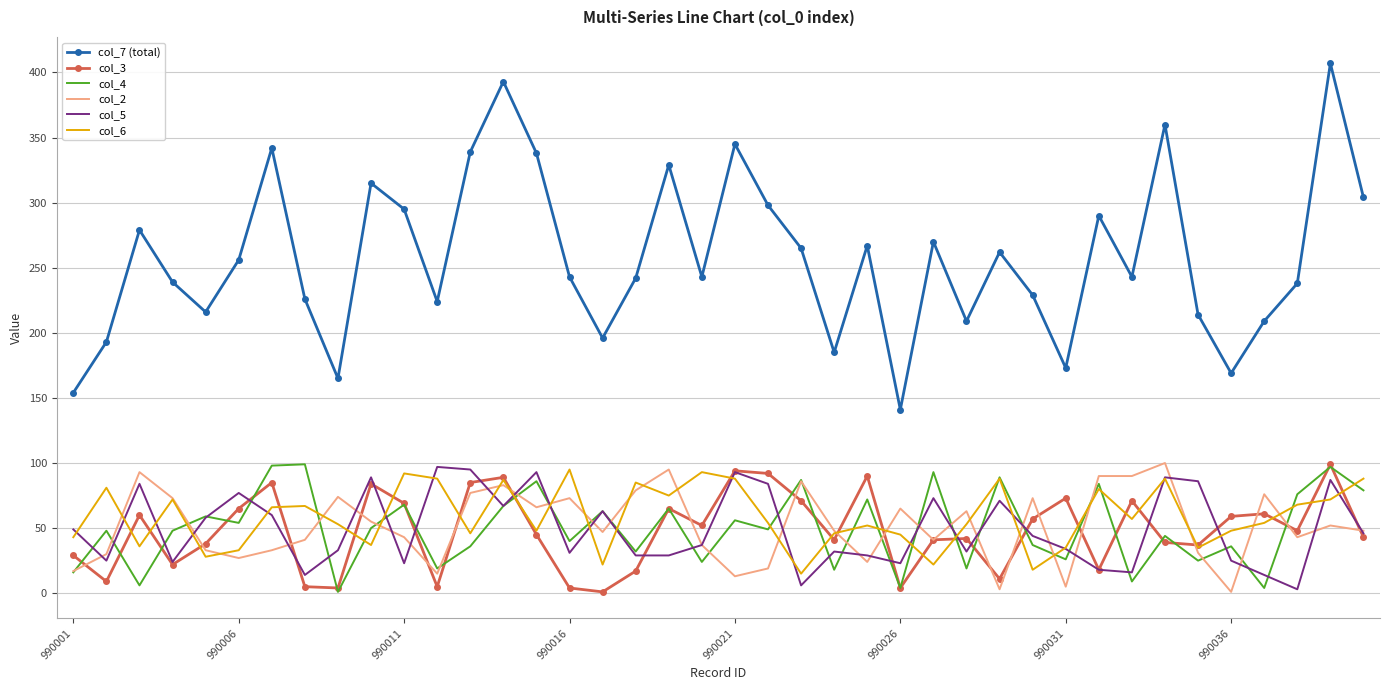

Which series has the largest total across all categories?

col_7 (total)